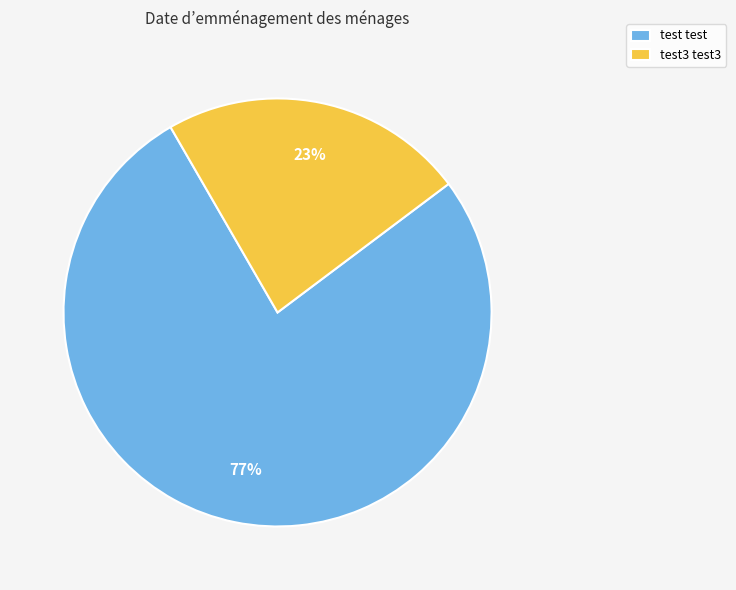

Count the number of slices in the pie.

2